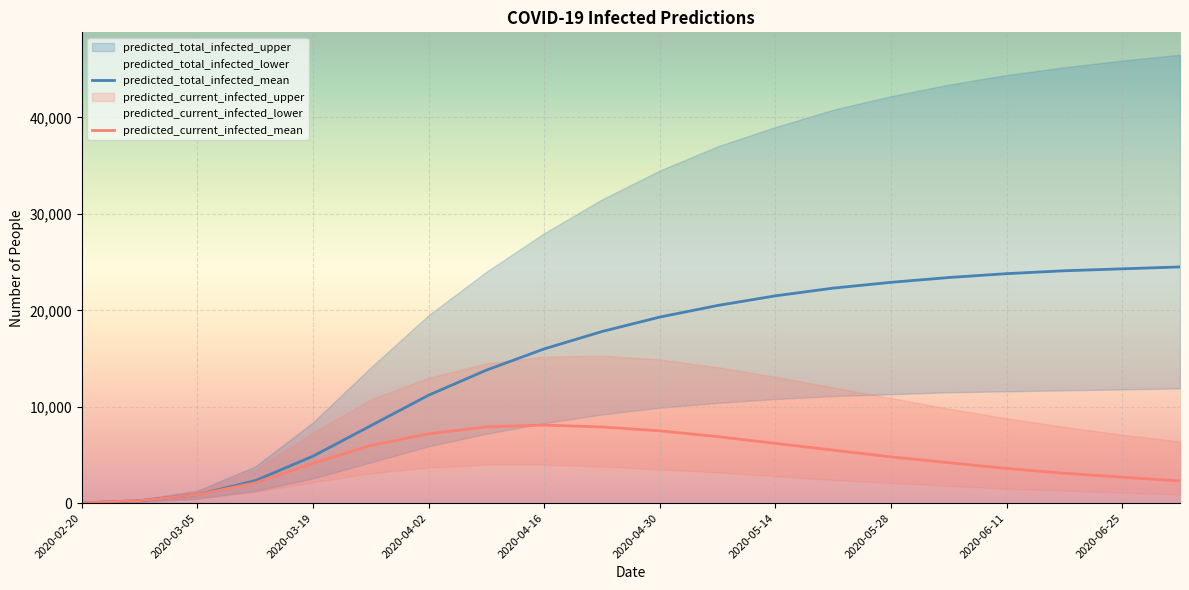

What is the label of the 8th point from the right?

2020-05-14